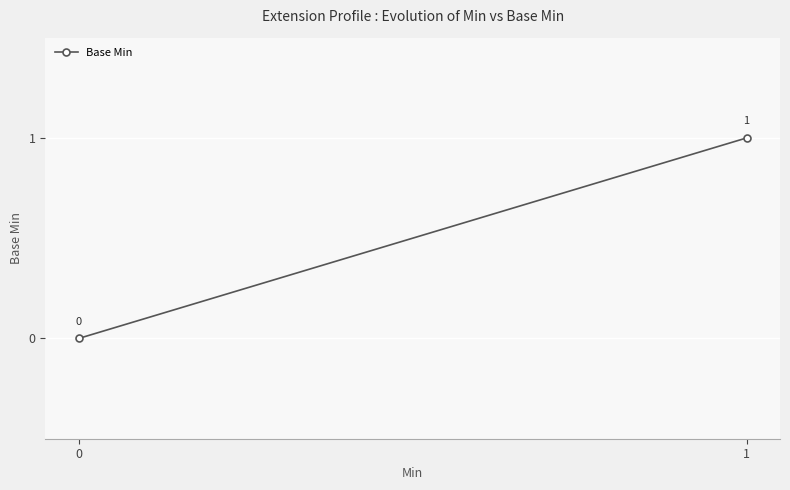

The value at 0 is 0. True or false?

True